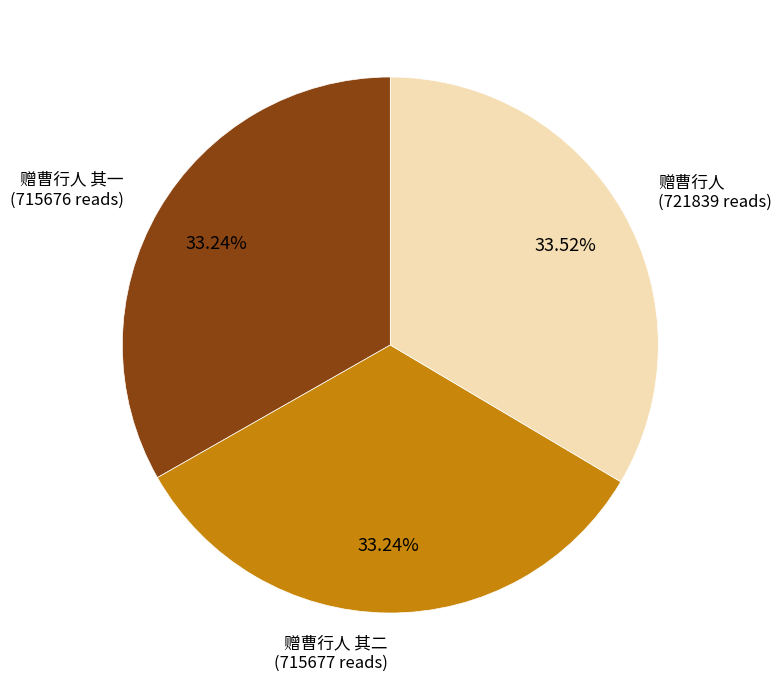

Does any single category account for the majority?

No